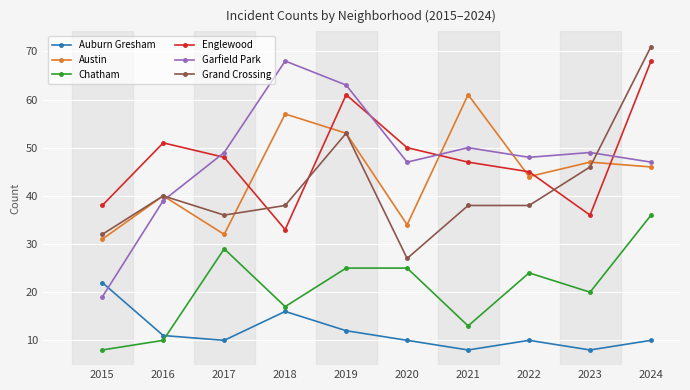

At which category is the sum across all series the highest?

2024